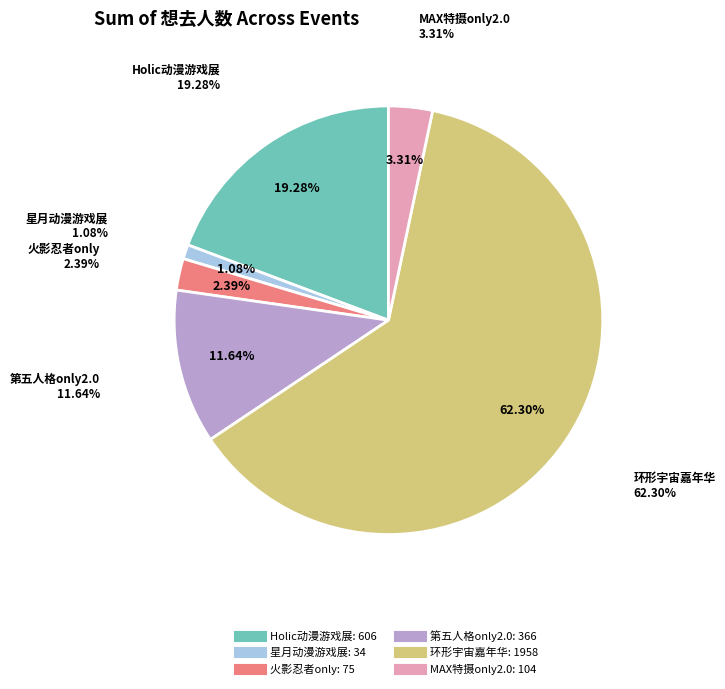

Which slice is the smallest?

合肥·星月动漫游戏展